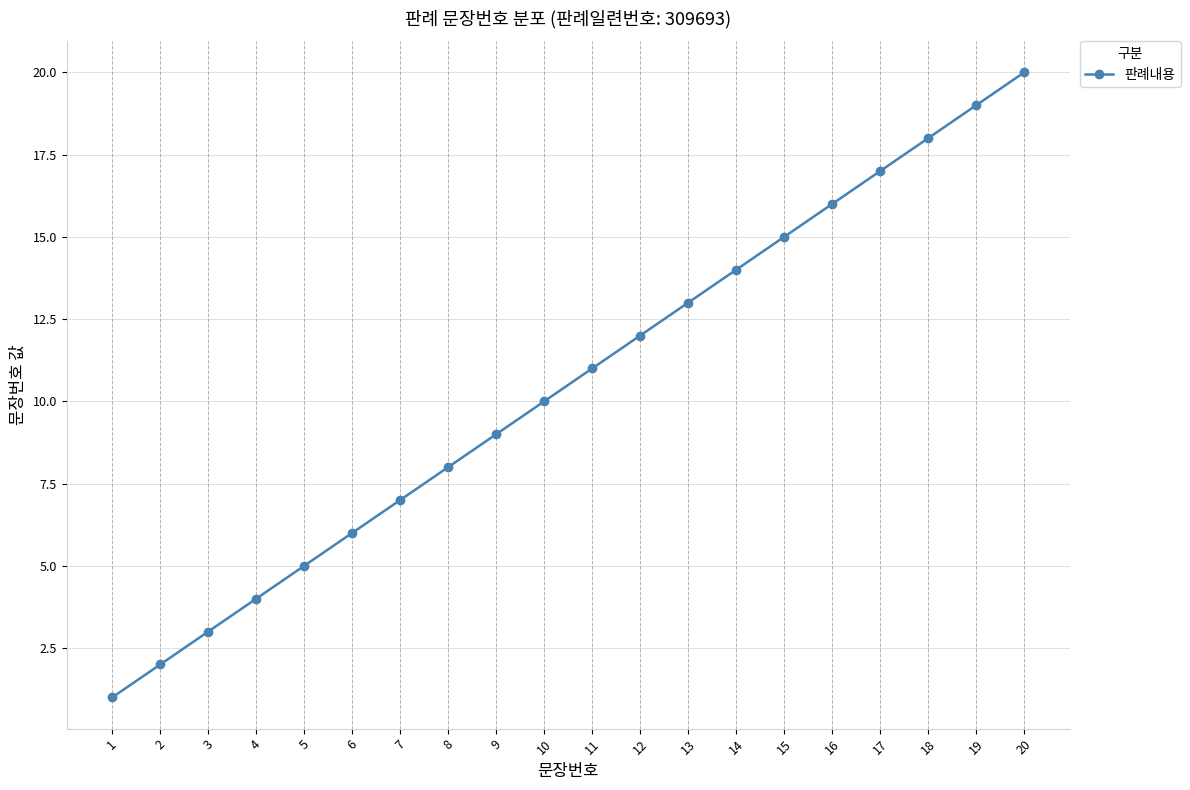

True or false: the data shows 15 at 15.

True